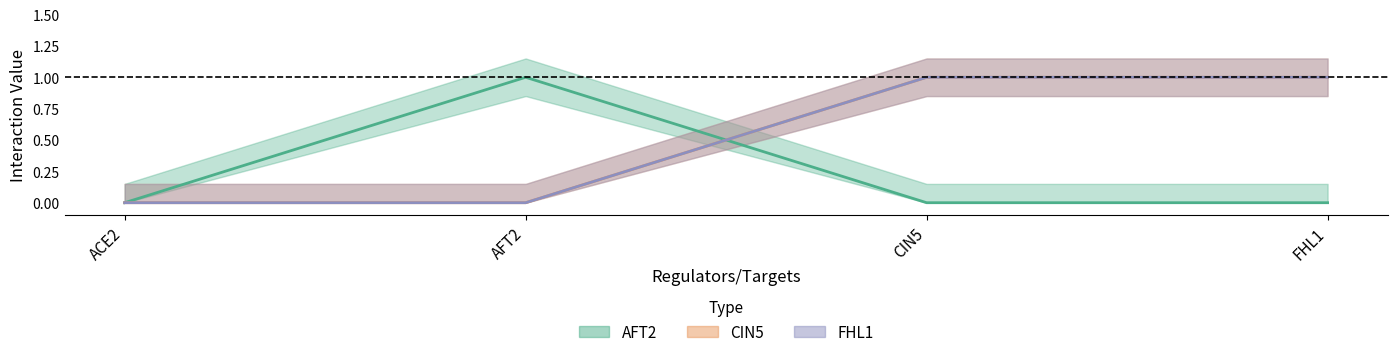

Which category has the lowest value in the CIN5 series?

ACE2